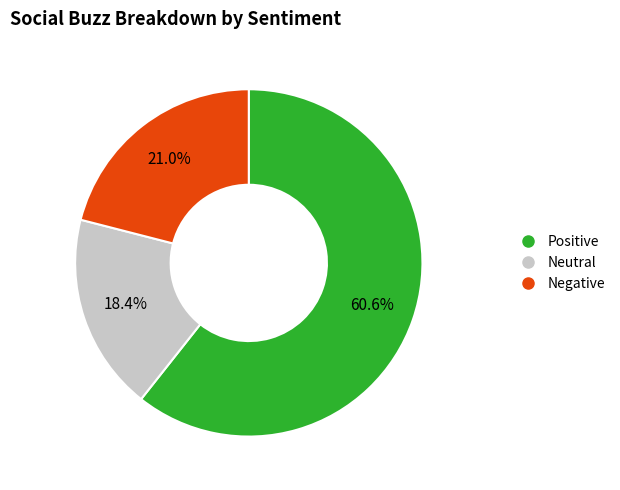

Is there a majority slice in this chart?

Yes